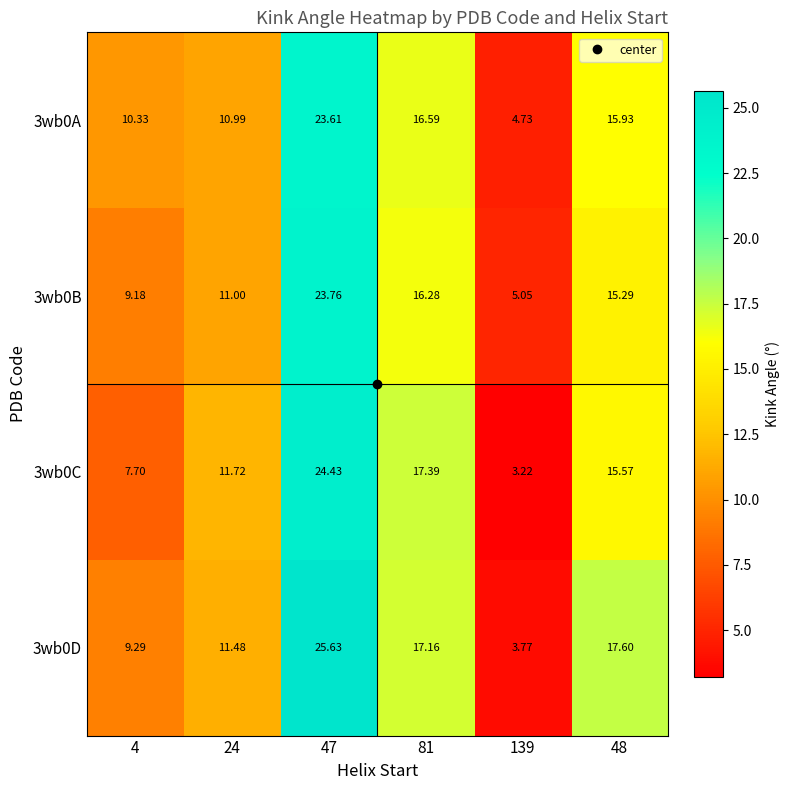

Which series has the largest range (max minus min)?

3wb0D